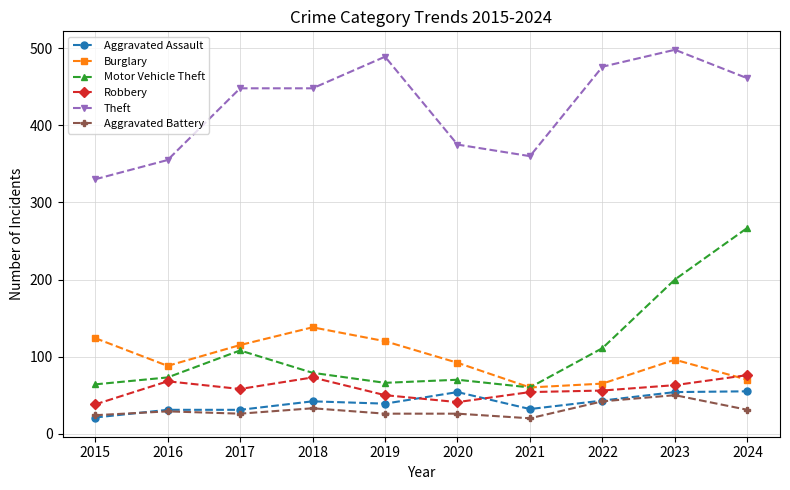

Is the value of Motor Vehicle Theft at 2017 greater than the value of Aggravated Assault at 2022?

Yes